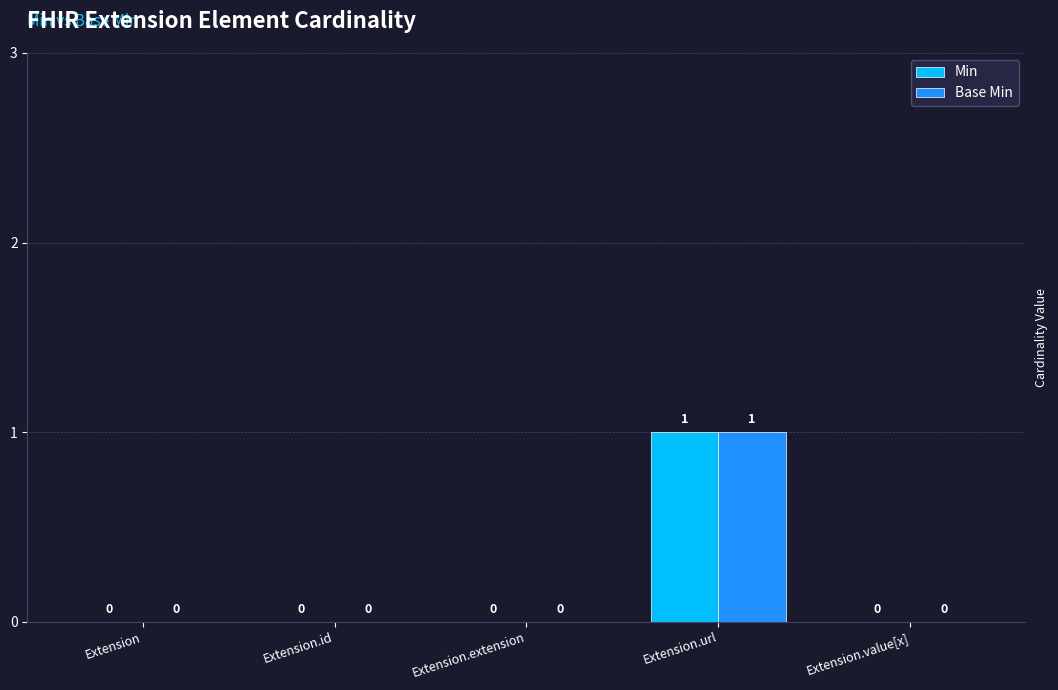

How many data points does each series have?

5